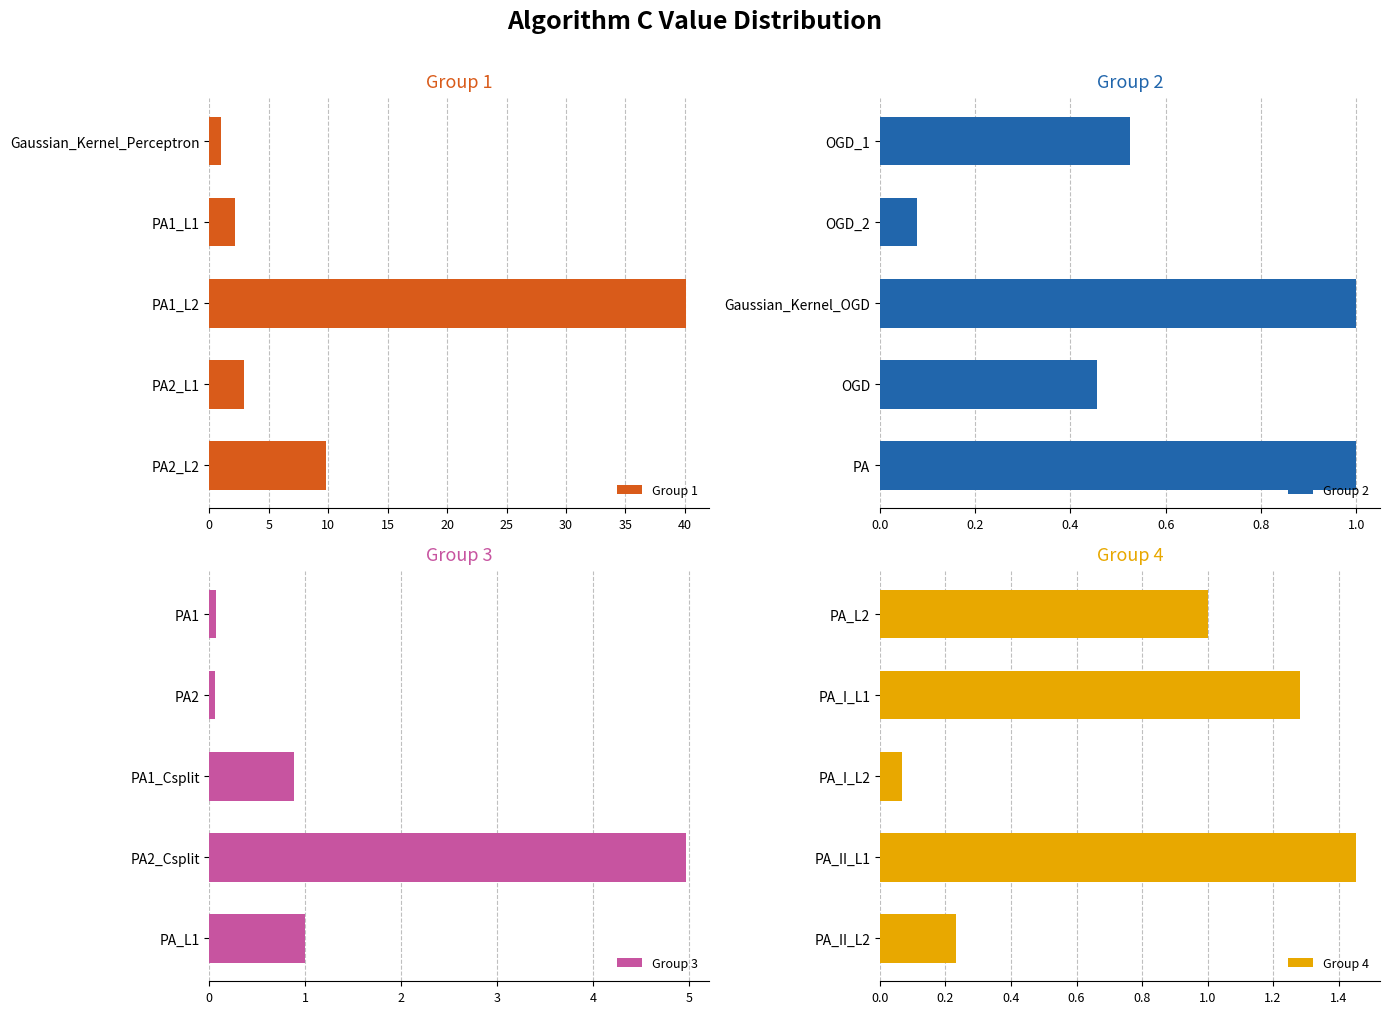

Are the bars grouped side by side (vs. stacked)?

Yes